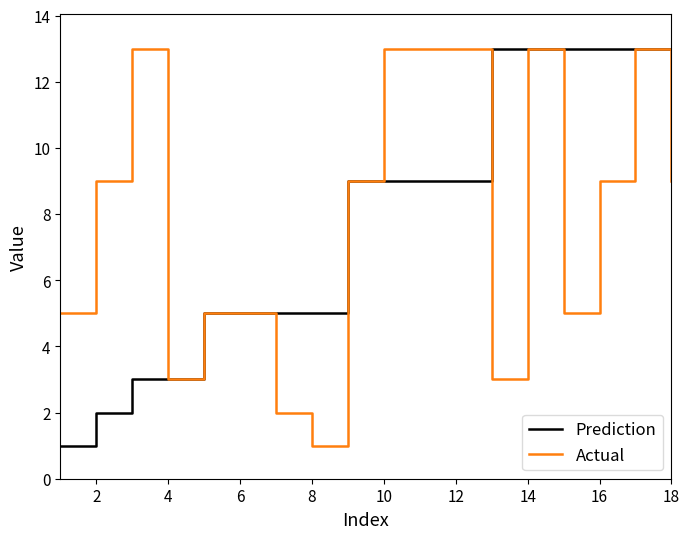

What is the maximum value shown in the chart?

13